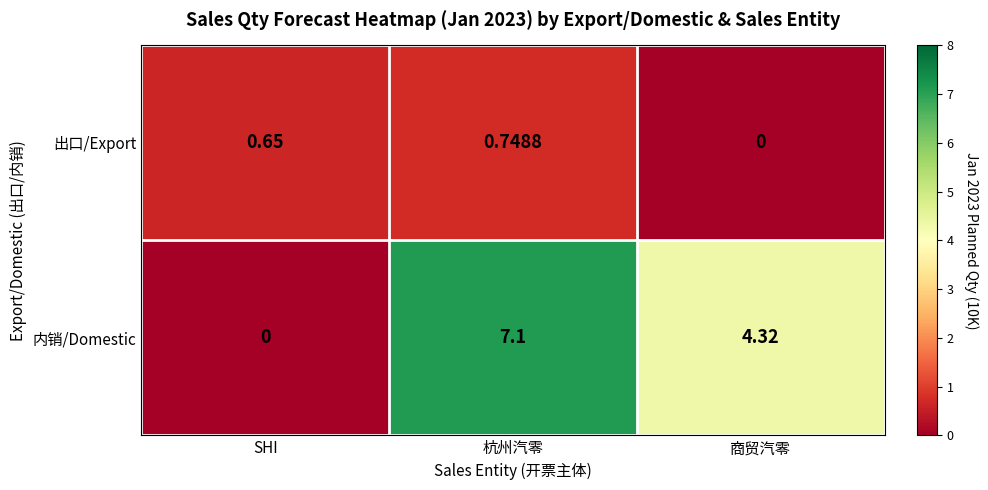

At which category is the sum across all series the highest?

杭州汽零